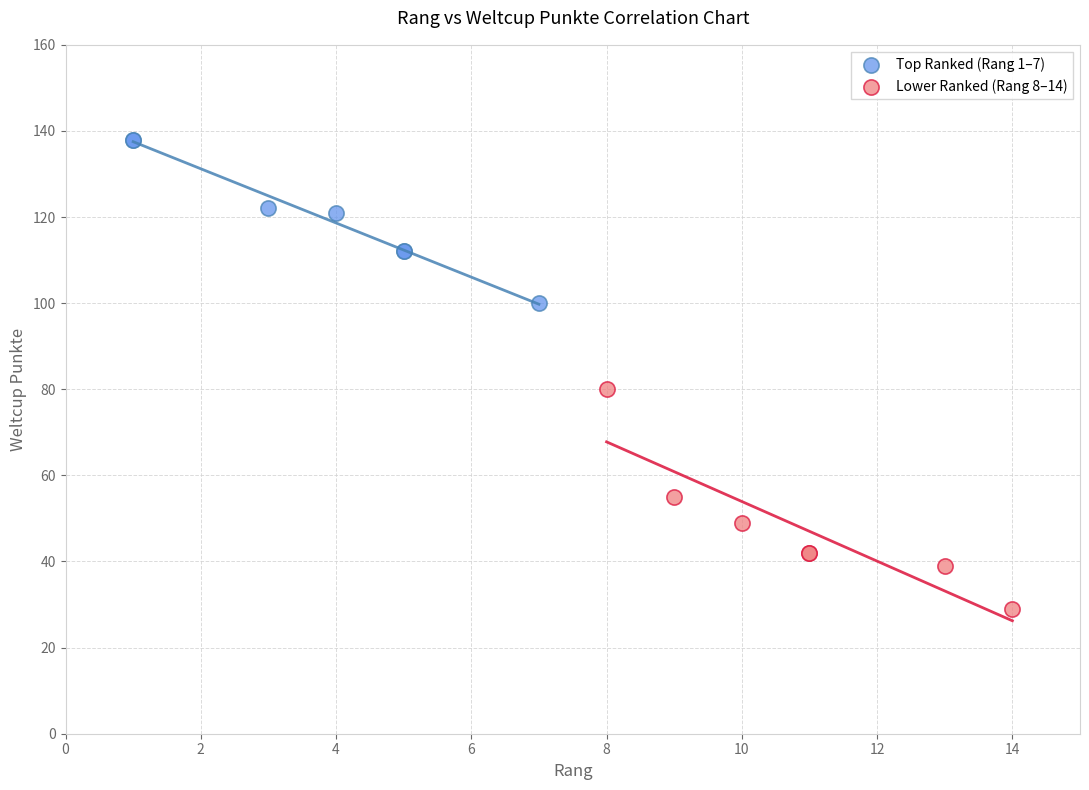

What are all the series names shown in the legend?

Top Ranked (Rang 1–7), Lower Ranked (Rang 8–14)